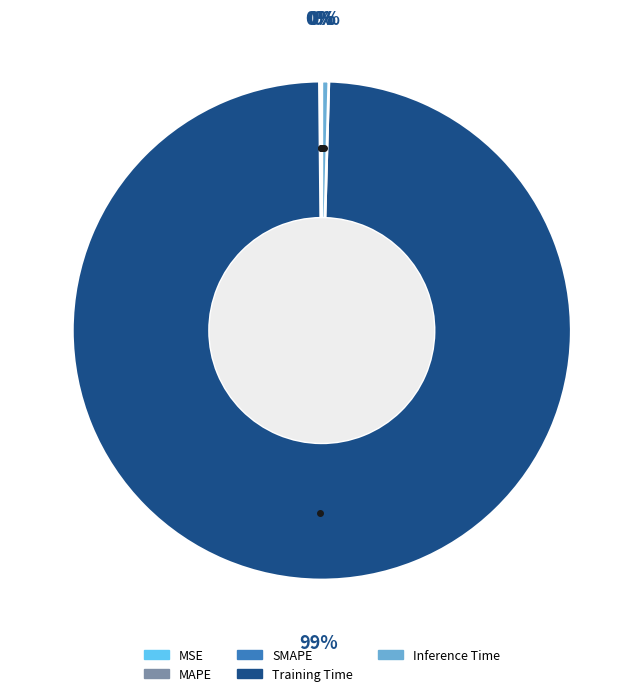

What is the largest slice in the pie chart?

Training Time